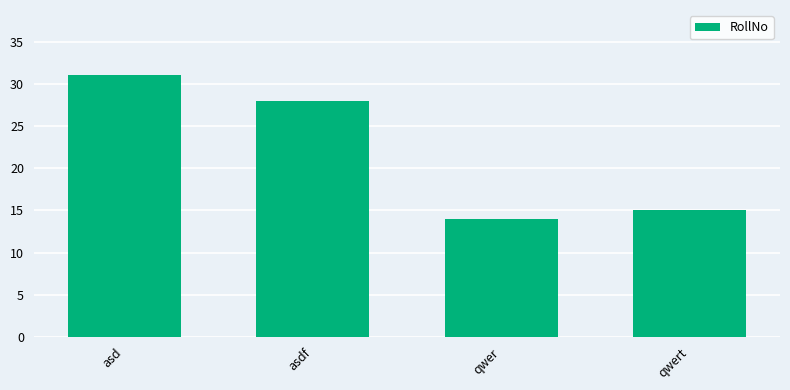

What position from the right is asdf?

3